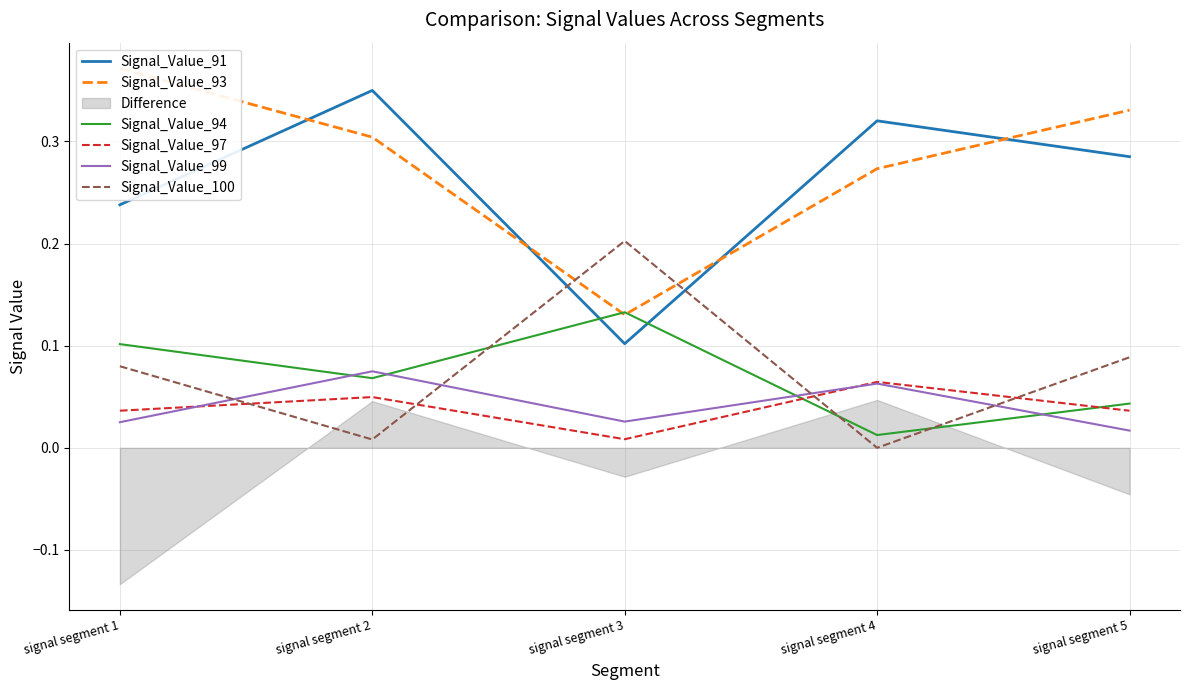

At which category does the chart reach its minimum across all series?

signal segment 4